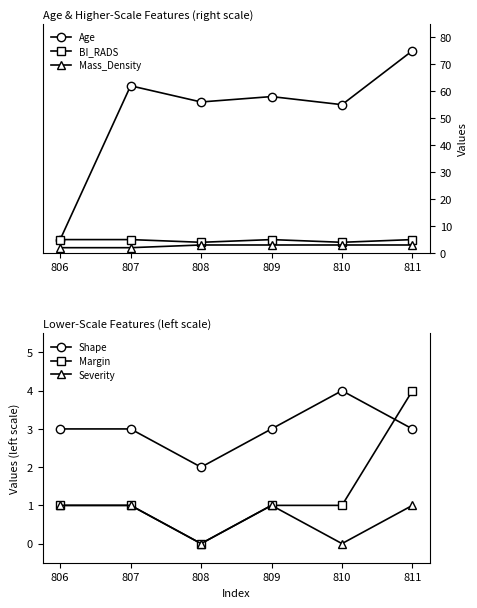

Rank the series at 810 from lowest to highest value.

Severity, Margin, Mass_Density, BI_RADS, Shape, Age